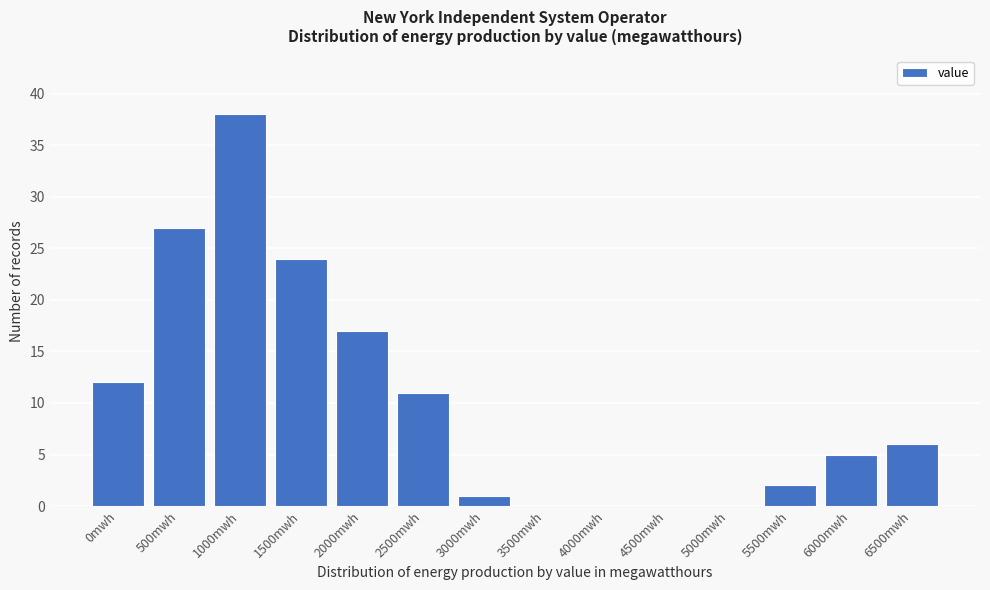

Reading left to right, transcribe all the data shown in this chart.

0mwh=12	500mwh=27	1000mwh=38	1500mwh=24	2000mwh=17	2500mwh=11	3000mwh=1	3500mwh=0	4000mwh=0	4500mwh=0	5000mwh=0	5500mwh=2	6000mwh=5	6500mwh=6